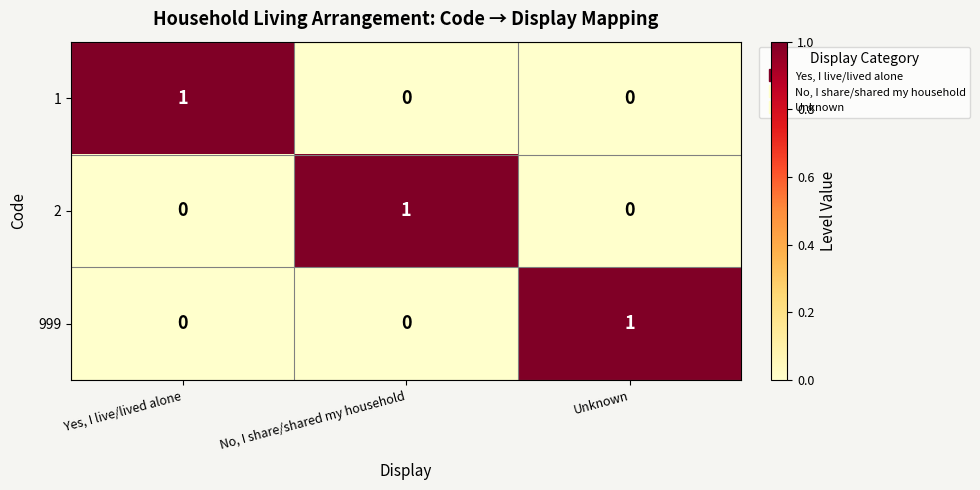

Is the value of 2 at Unknown greater than the value of 999 at Unknown?

No